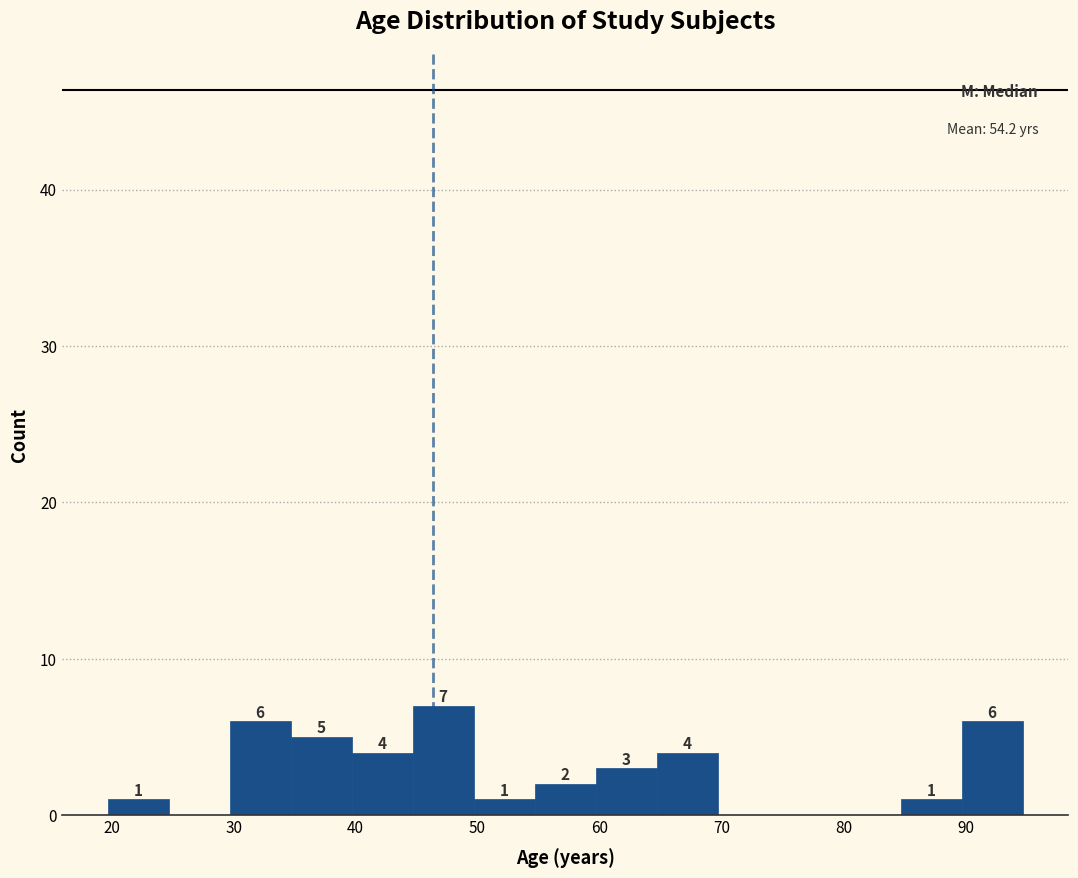

Which range on the x-axis has the tallest bar?

45 to 50